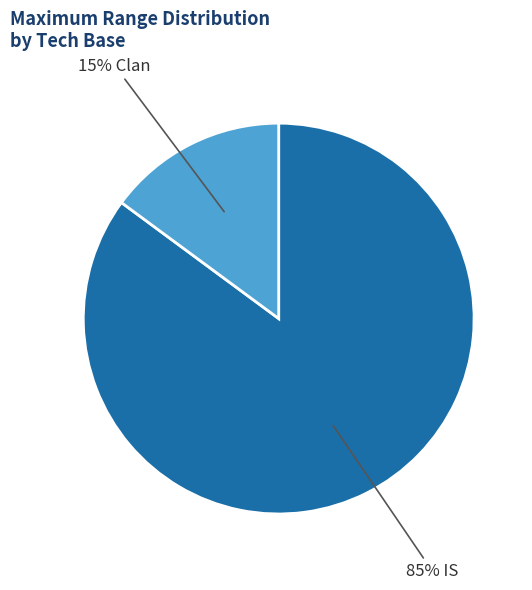

Approximately how many times larger is the value at 85% IS compared to 15% Clan?

5.7